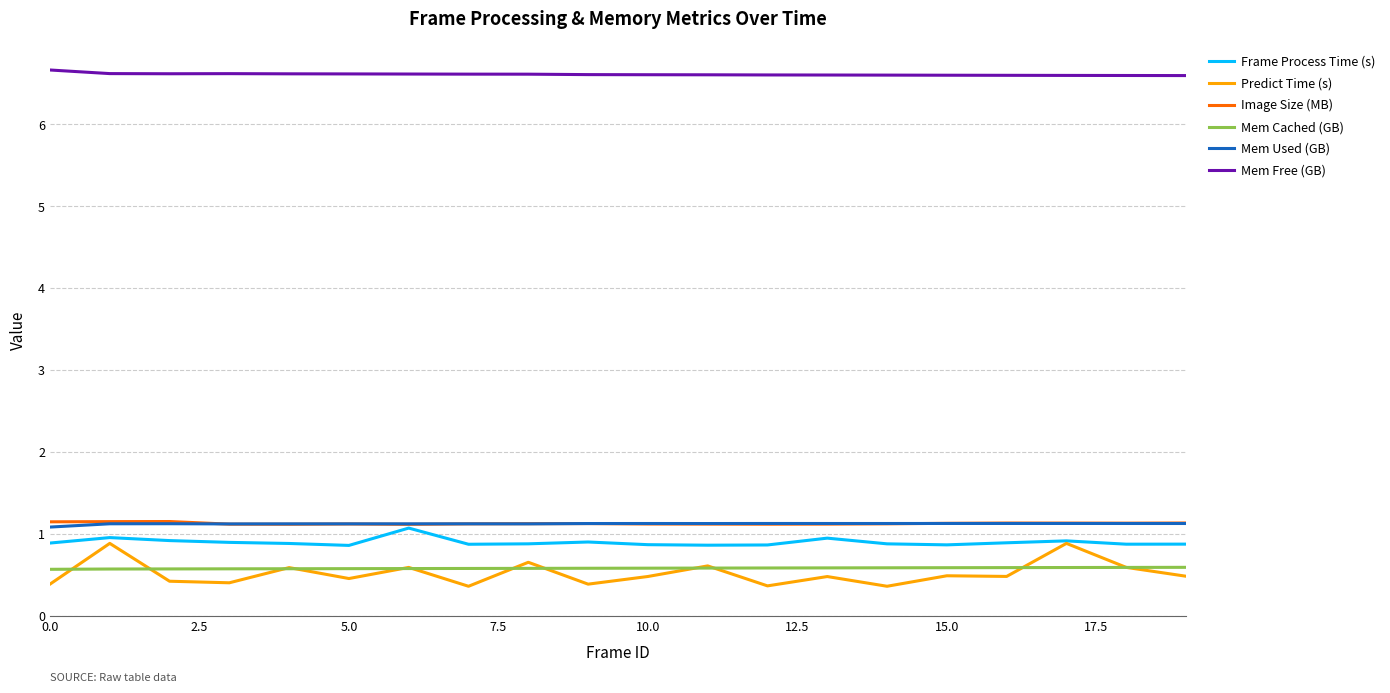

What is the sum of all Frame Process Time (s) values?

18.0